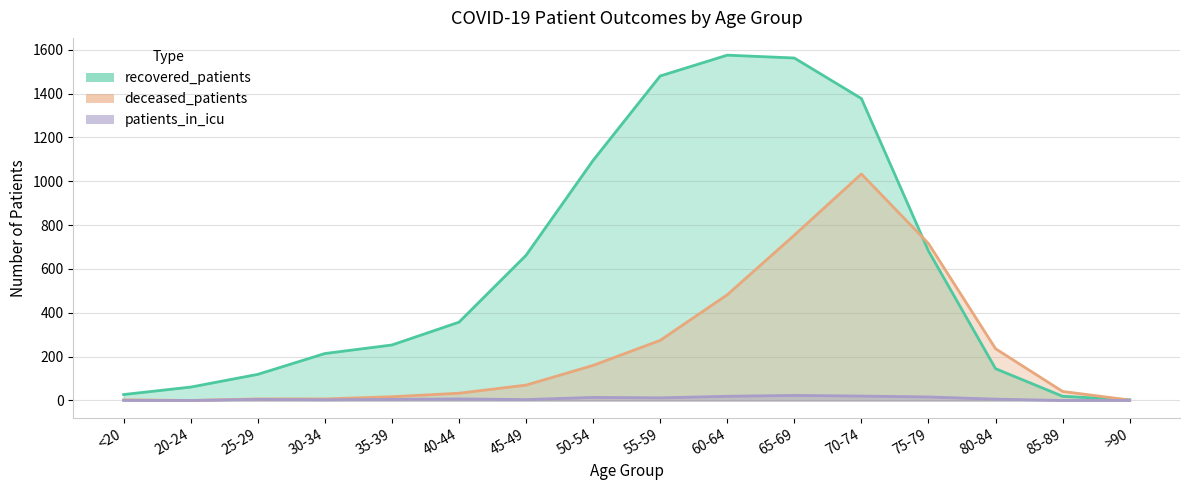

Which has a higher value, 85-89 or >90?

85-89